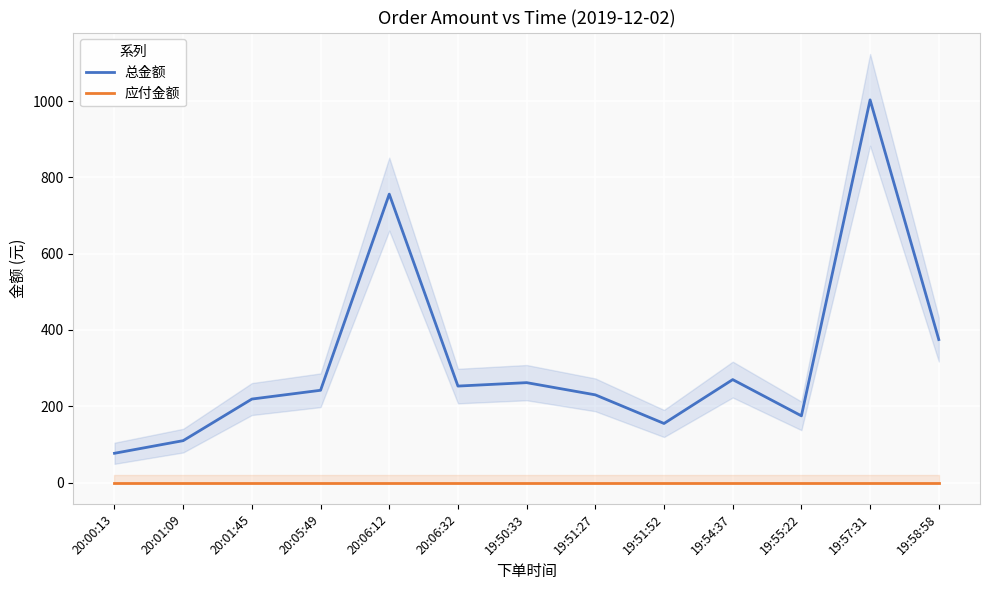

The 总金额 series shows 408.5 at 20:06:32. True or false?

False